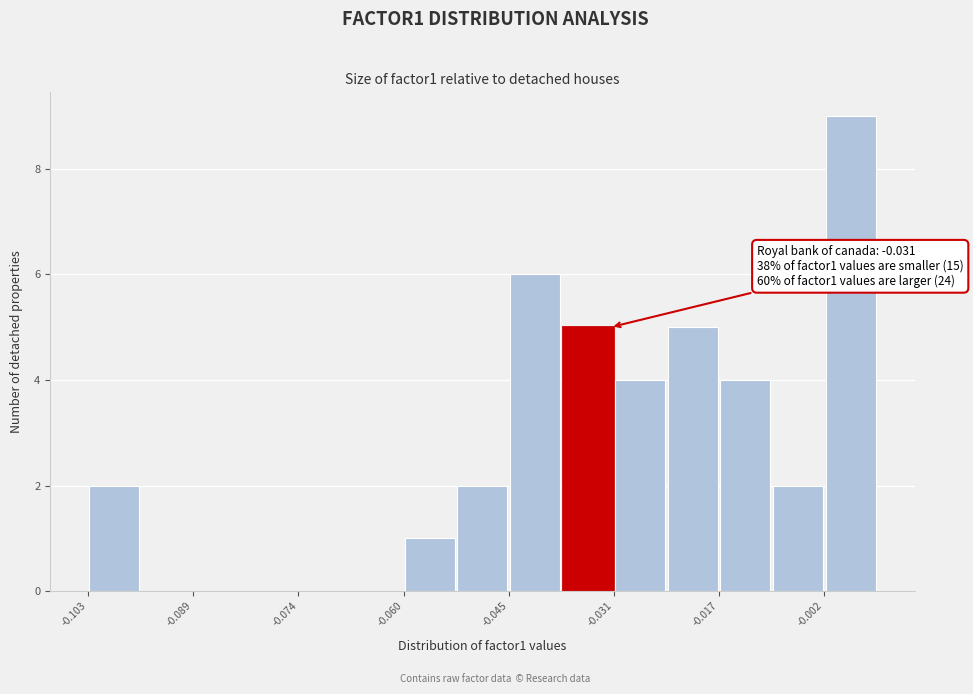

Read against the x-axis, roughly where is the centre of the tallest bar?

0.002